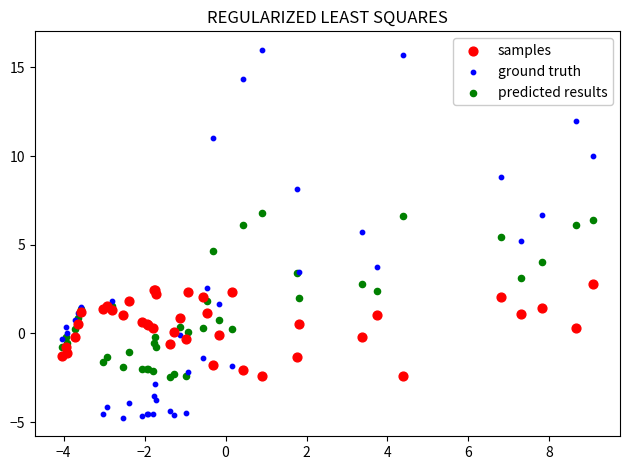

Which series reaches the maximum Y coordinate?

ground truth